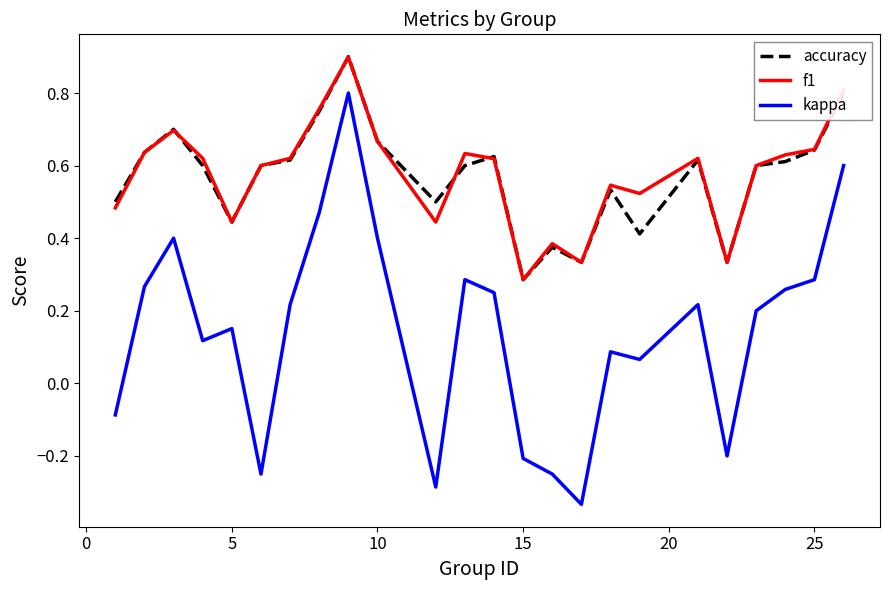

True or false: accuracy and kappa intersect in this chart.

False